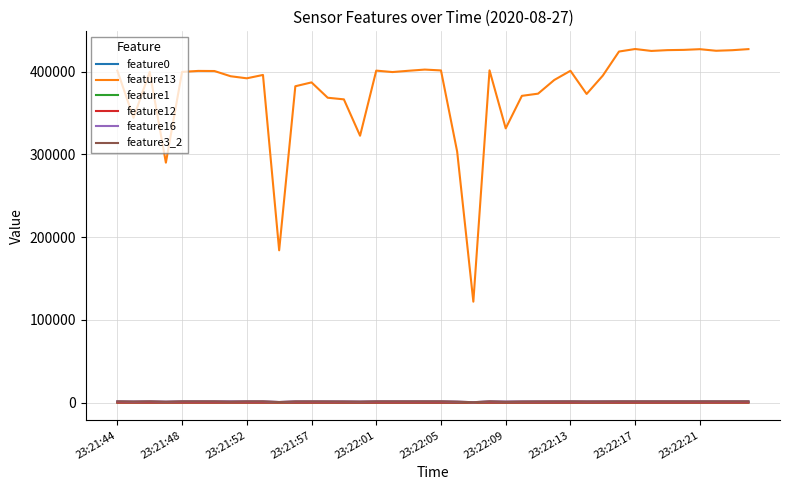

Which series has the widest spread of values?

feature13